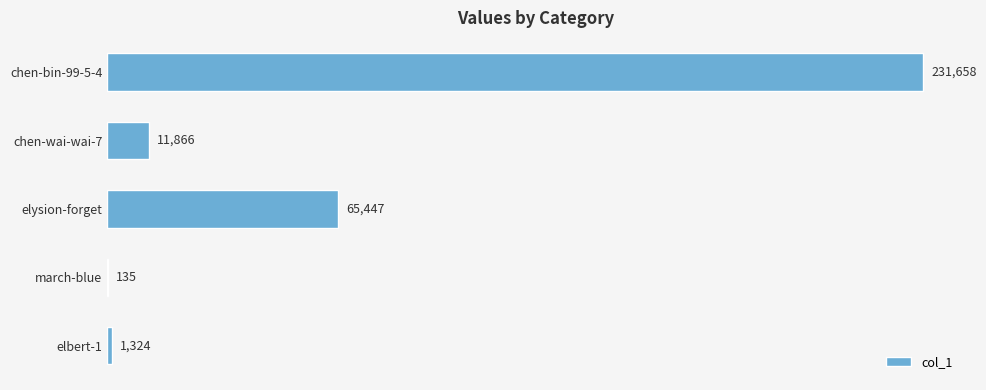

What is the approximate value at chen-wai-wai-7, to the nearest 100?

11900